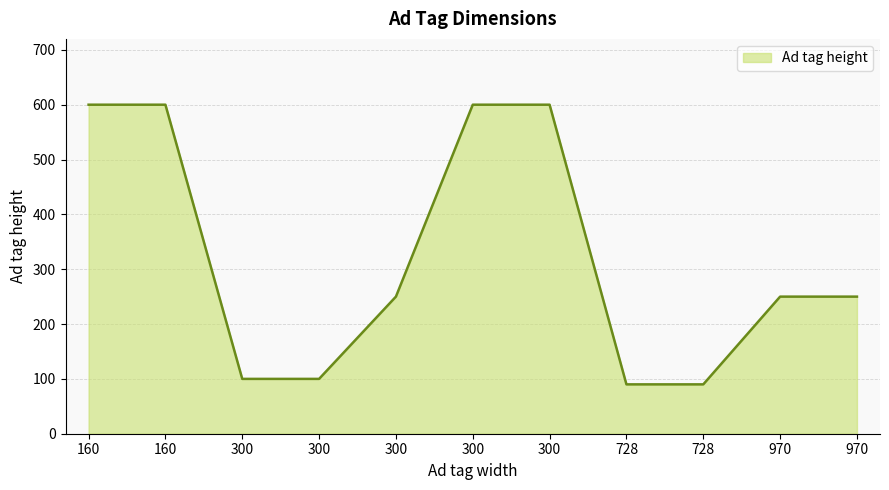

Where is the data nearest to the value 345?

300